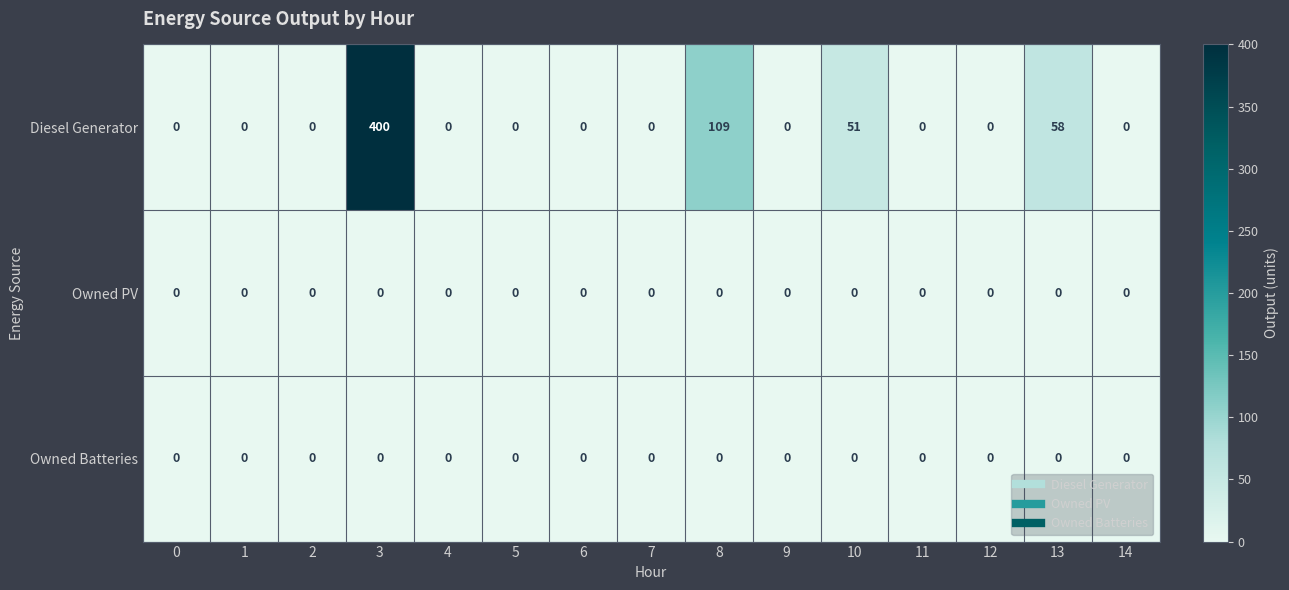

What is the greatest value displayed?

400